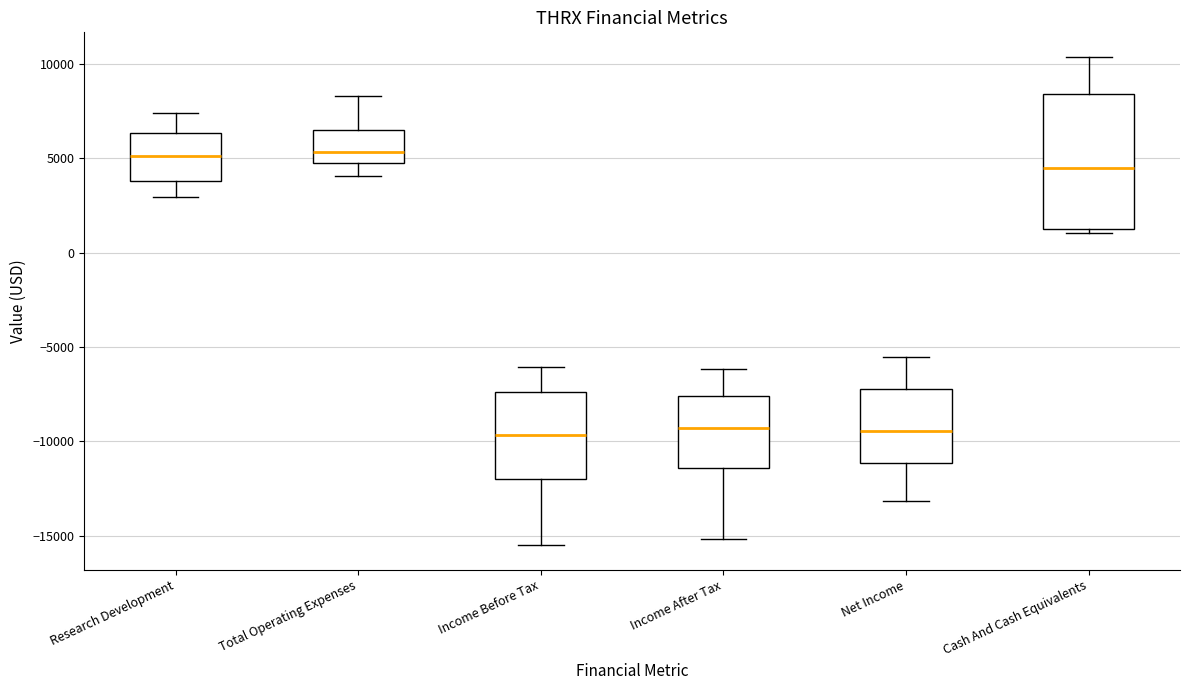

Reading left to right, read every box against the y-axis: the position of its median line, the range the box covers, and the ends of its whiskers. The values are not printed on the chart, so give them approximately, as read against the axis.

Research Development: median 5000, box 4000 to 6500, whiskers 3000 to 7500
Total Operating Expenses: median 5500, box 4500 to 6500, whiskers 4000 to 8500
Income Before Tax: median -9500, box -12000 to -7500, whiskers -15500 to -6000
Income After Tax: median -9500, box -11500 to -7500, whiskers -15000 to -6000
Net Income: median -9500, box -11000 to -7000, whiskers -13000 to -5500
Cash And Cash Equivalents: median 4500, box 1500 to 8500, whiskers 1000 to 10500